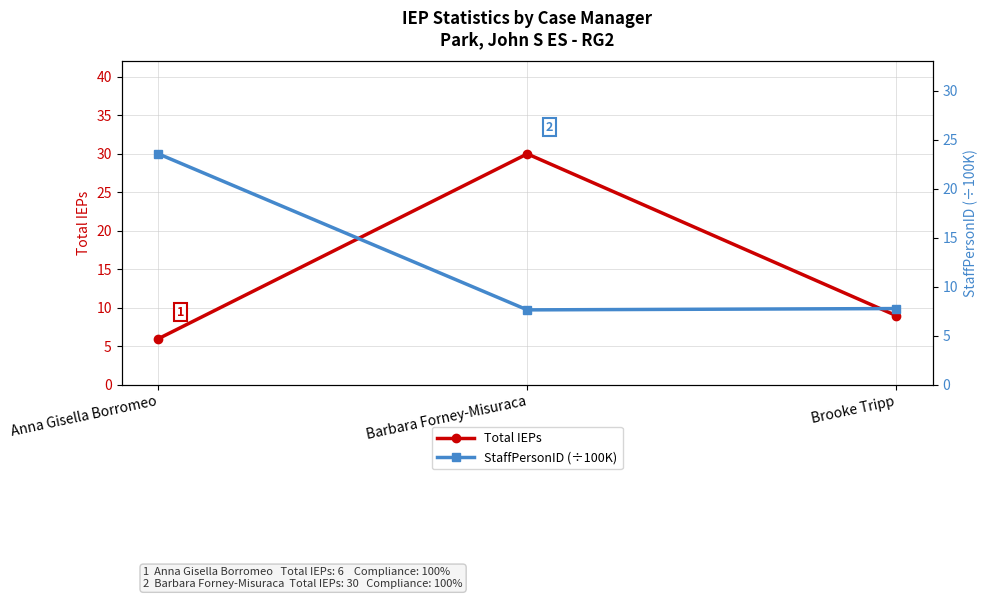

What is the minimum value for StaffPersonID (÷100K)?

7.6